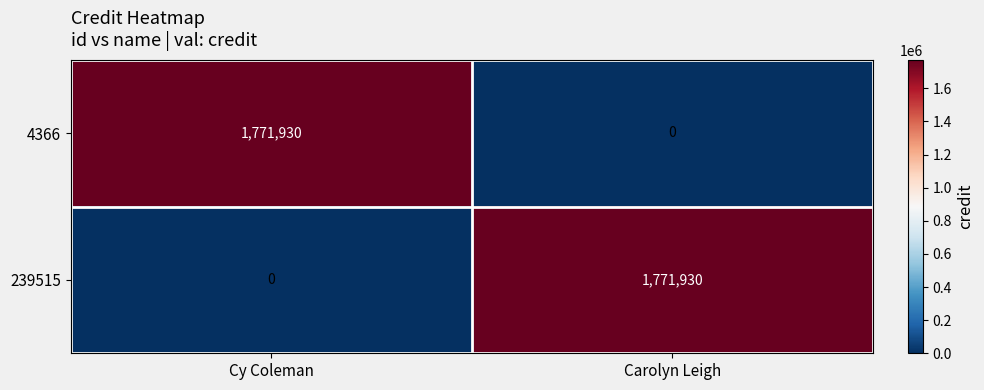

What is the difference between the maximum and minimum values in the 239515 series?

1771930